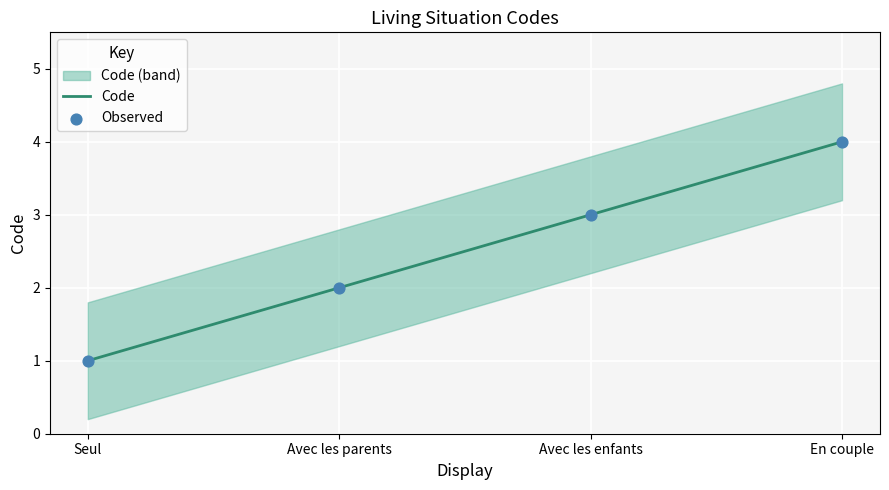

What is the change in value from Seul to En couple?

+3